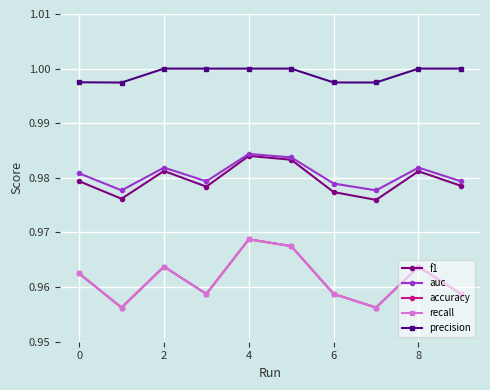

How many lines are shown in the chart?

5